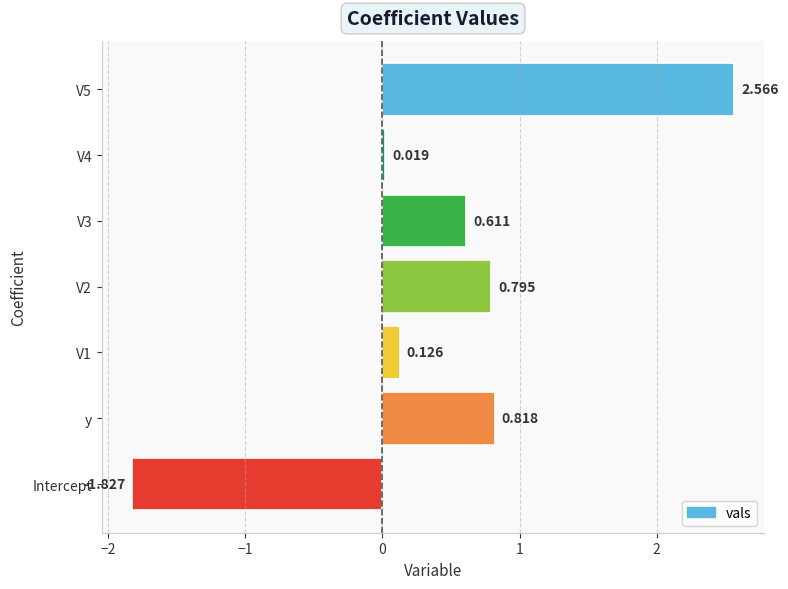

Rank the categories by value from highest to lowest.

V5, y, V2, V3, V1, V4, Intercept